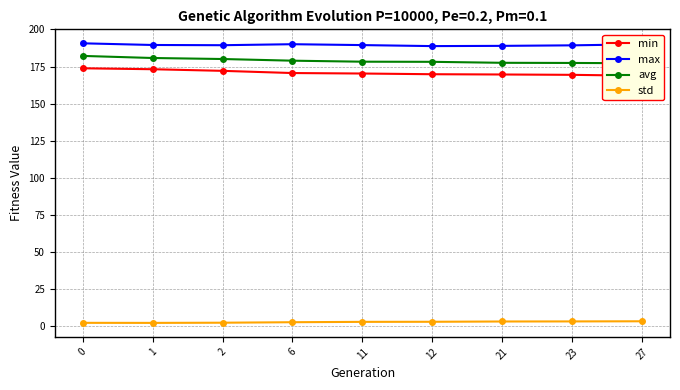

True or false: min and std intersect in this chart.

False